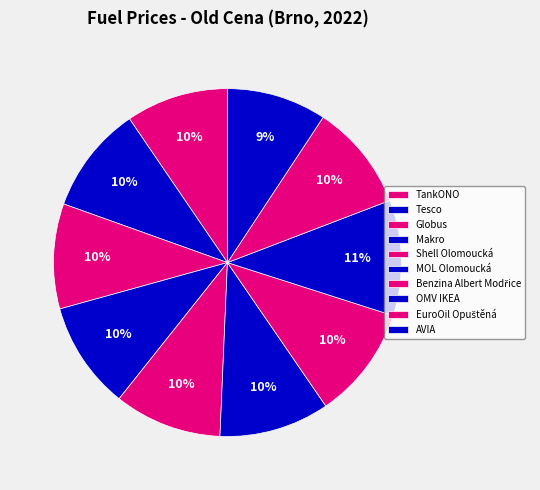

How much of the chart is everything except Tesco?

90.0%